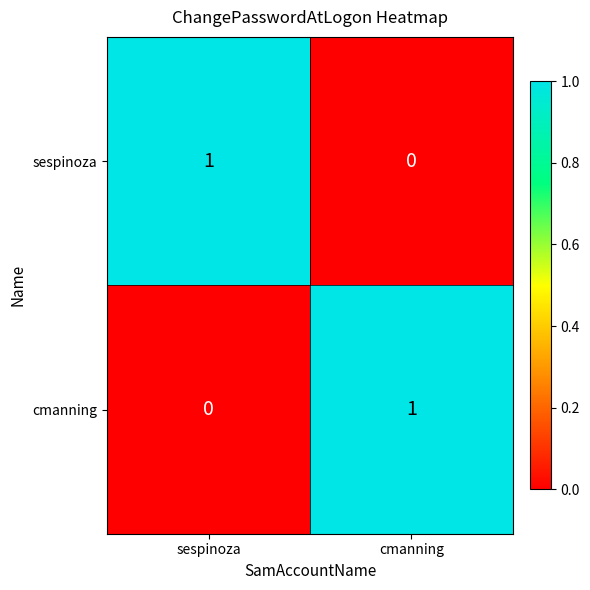

Which category has the lowest value in the cmanning series?

sespinoza